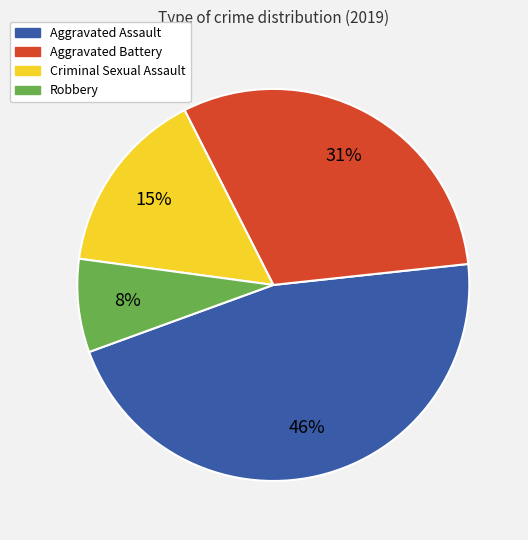

How many slices are in this pie chart?

4